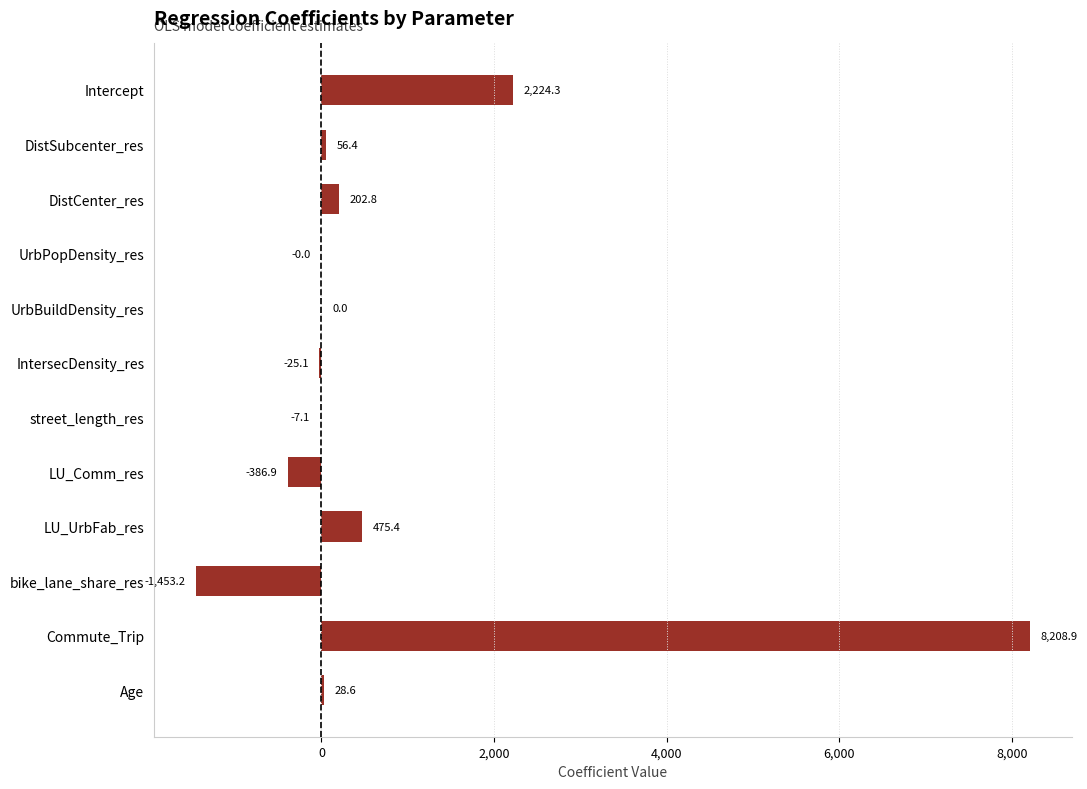

What is the sum of the values at bike_lane_share_res and IntersecDensity_res?

-1478.3